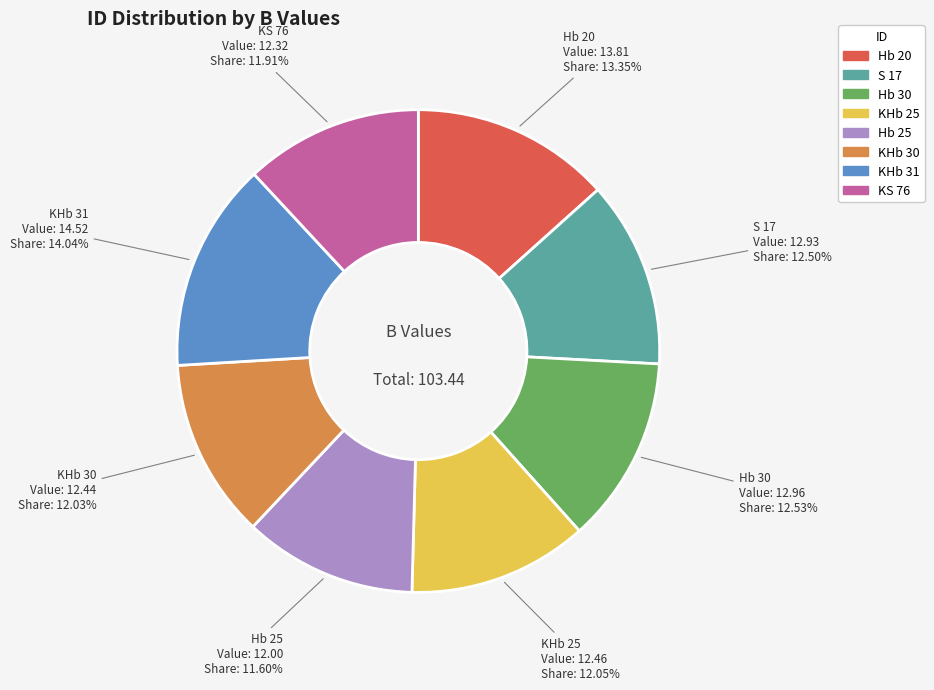

What portion of the pie excludes KHb 30?

88.0%